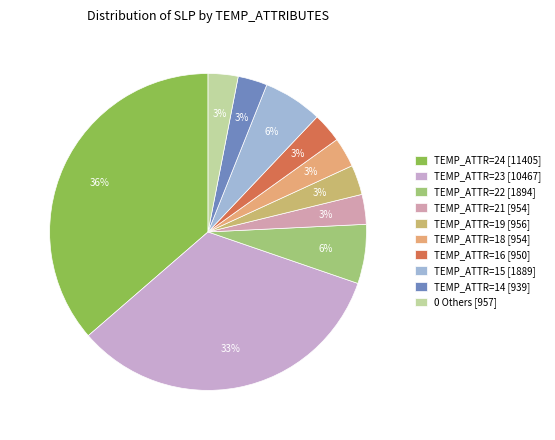

Count the number of slices in the pie.

10